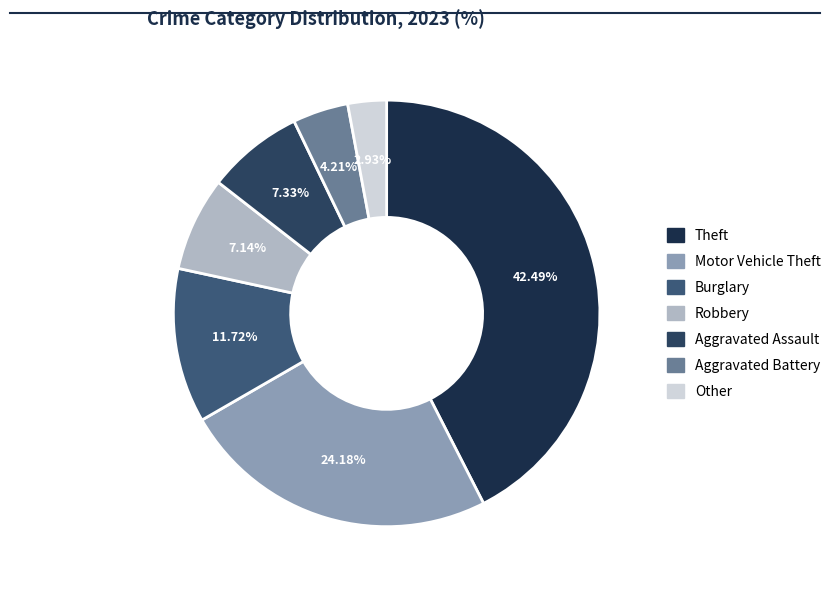

How many slices are in this pie chart?

7